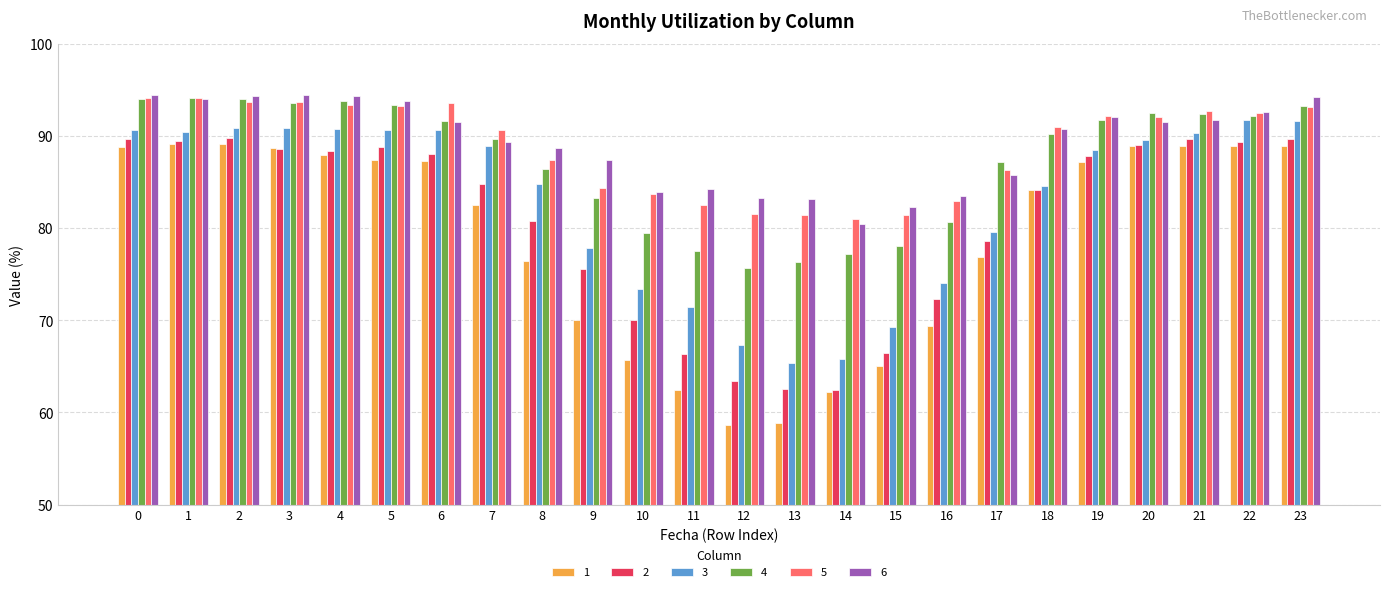

Does the chart contain any negative values?

No